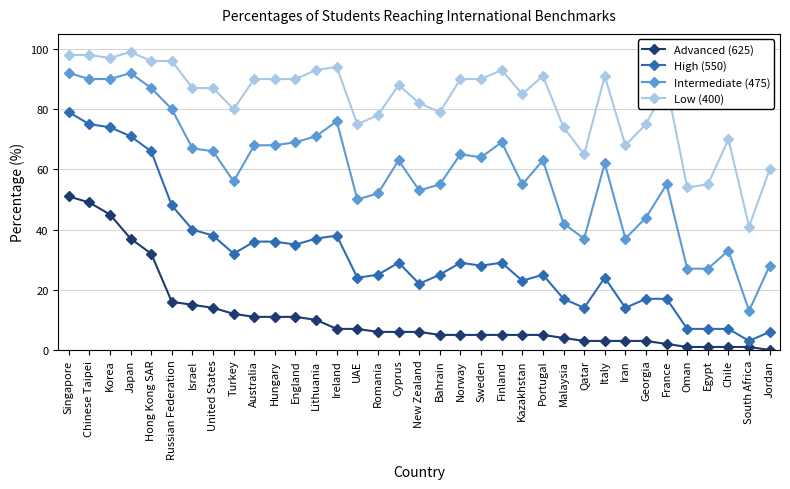

What value does the Intermediate (475) series have at Turkey, to the nearest 10?

60